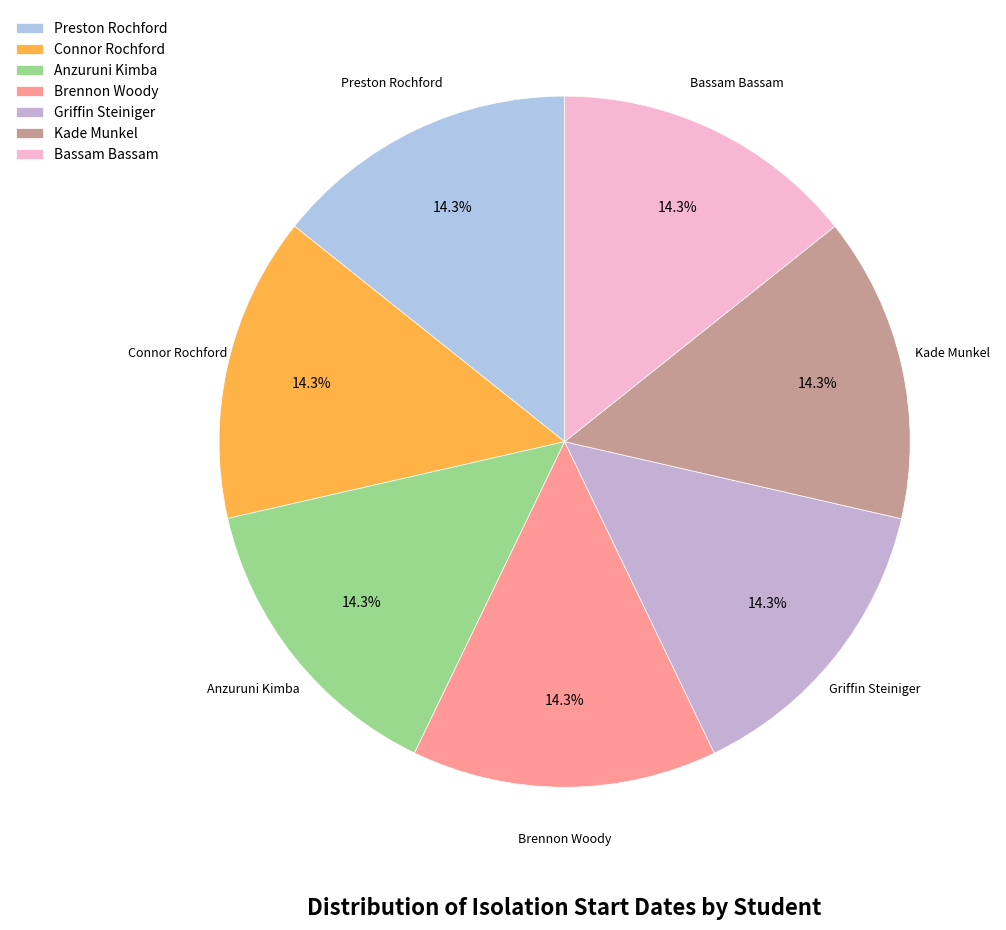

What portion of the pie excludes Griffin Steiniger?

85.7%